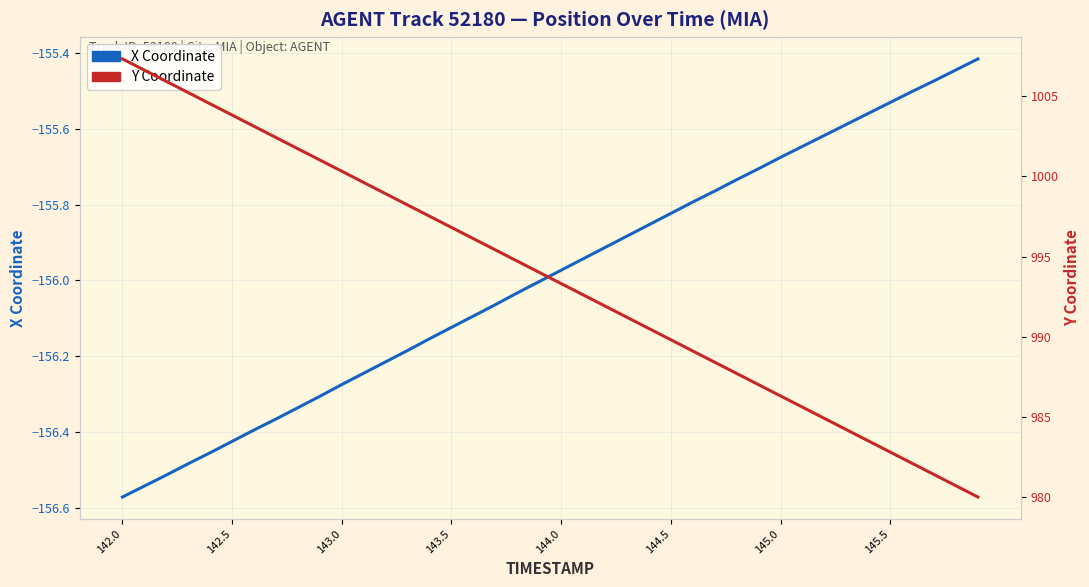

What is the value of the X Coordinate point at the 16th from the left?

-156.1